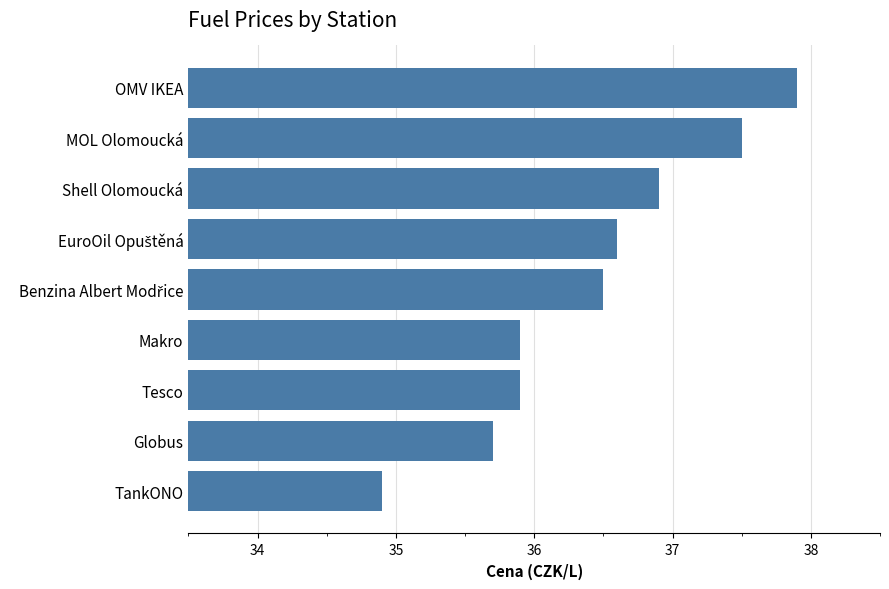

What is the ratio of the value at Makro to the value at OMV IKEA?

0.9